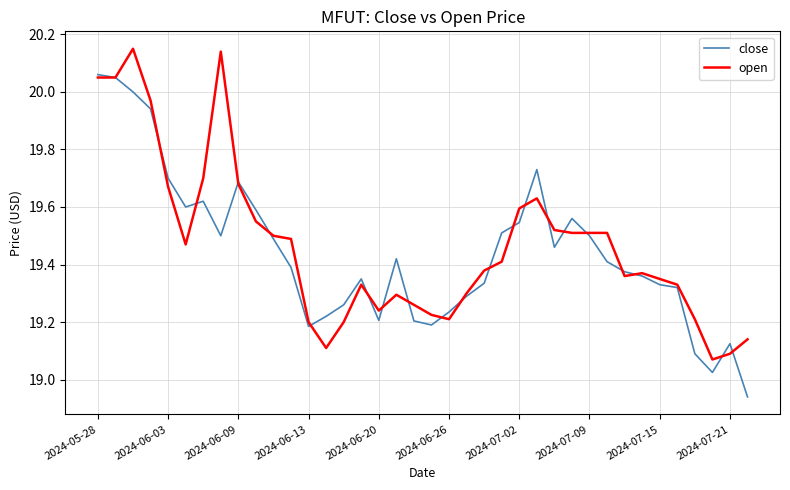

Rank the series by their maximum value, from lowest to highest.

close, open